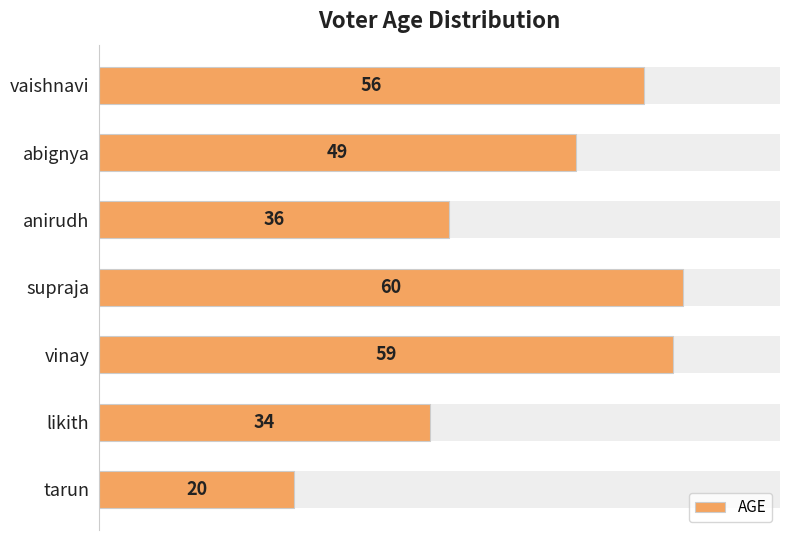

Does the chart contain stacked bars?

No